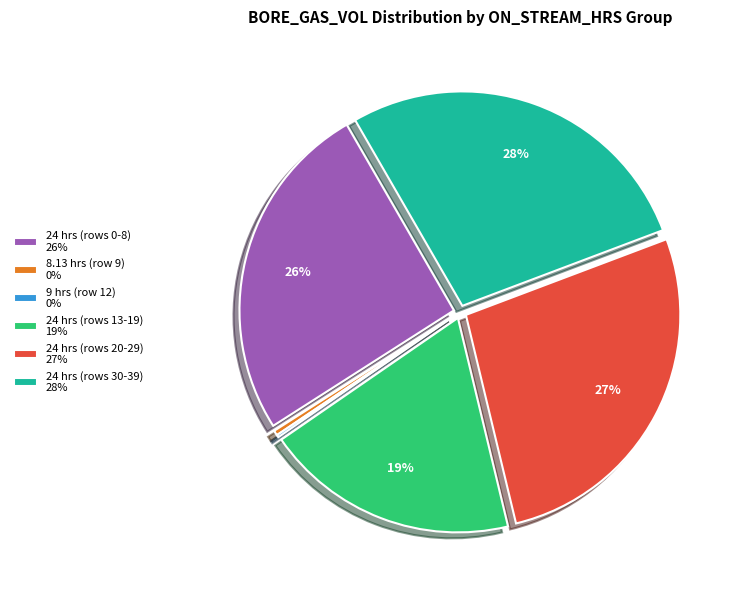

Do 24 hrs (rows 13-19) 19% and 24 hrs (rows 0-8) 26% together represent more than half of the pie?

No